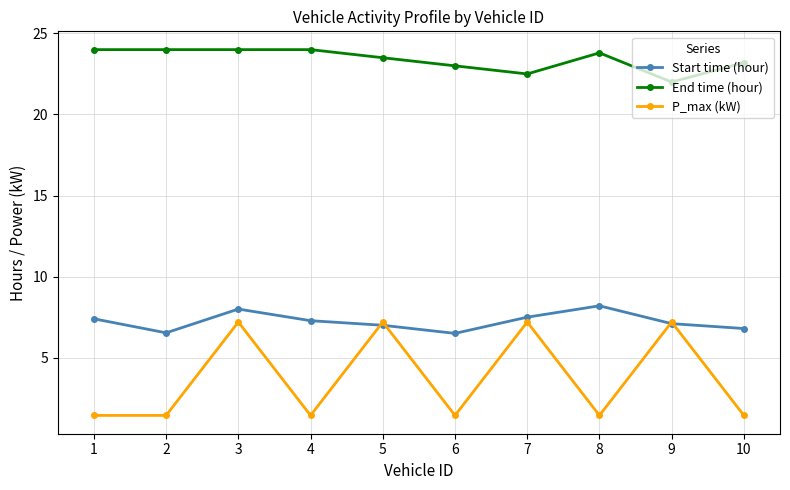

The Start time (hour) series shows 7.4 at 1. True or false?

True